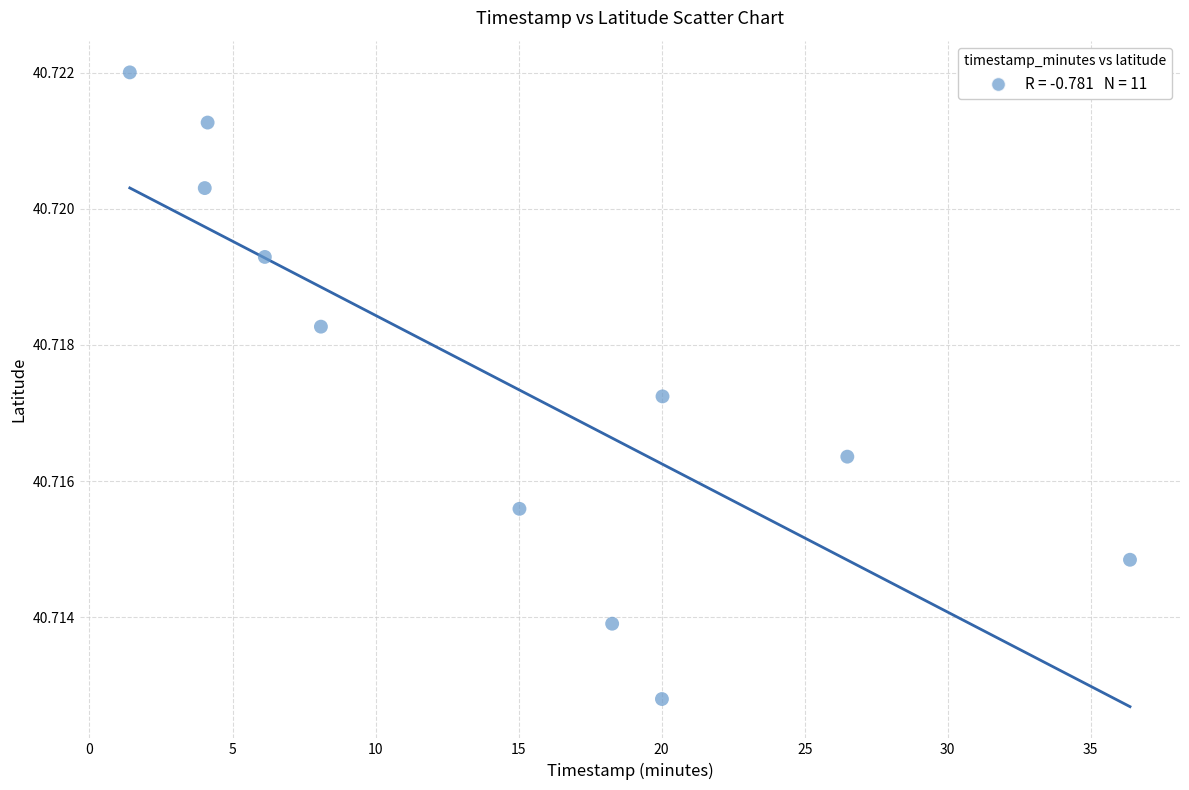

What is the average X value?

14.5